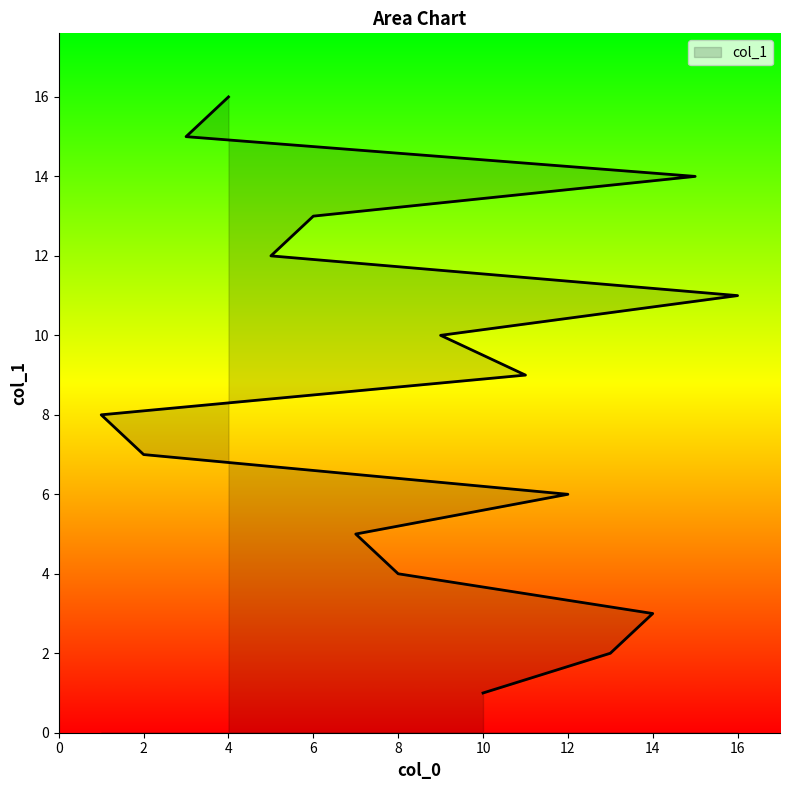

Does the chart have visible grid lines?

No